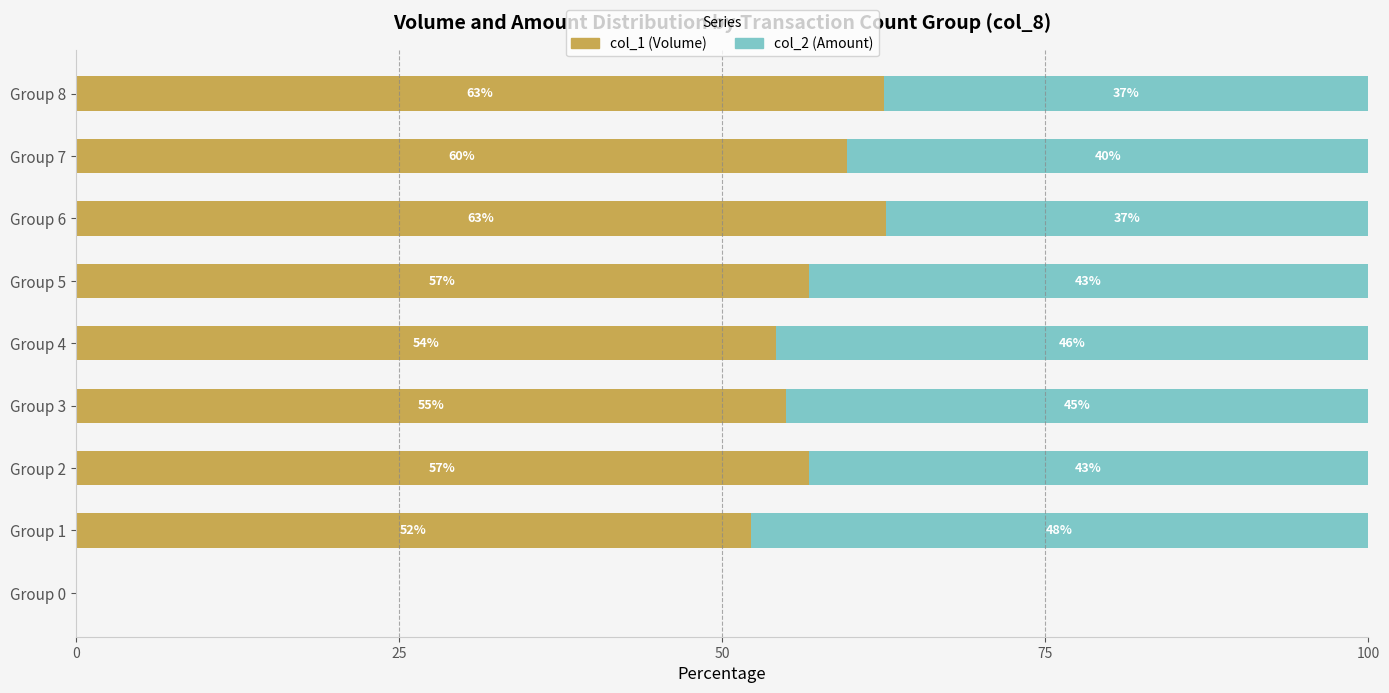

What is the sum of all col_1 (Volume) values?

459.6